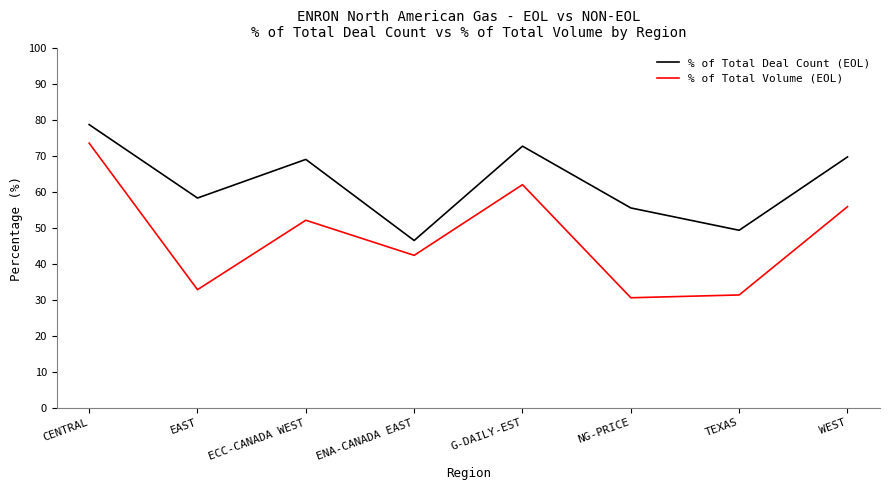

What position from the right is NG-PRICE?

3